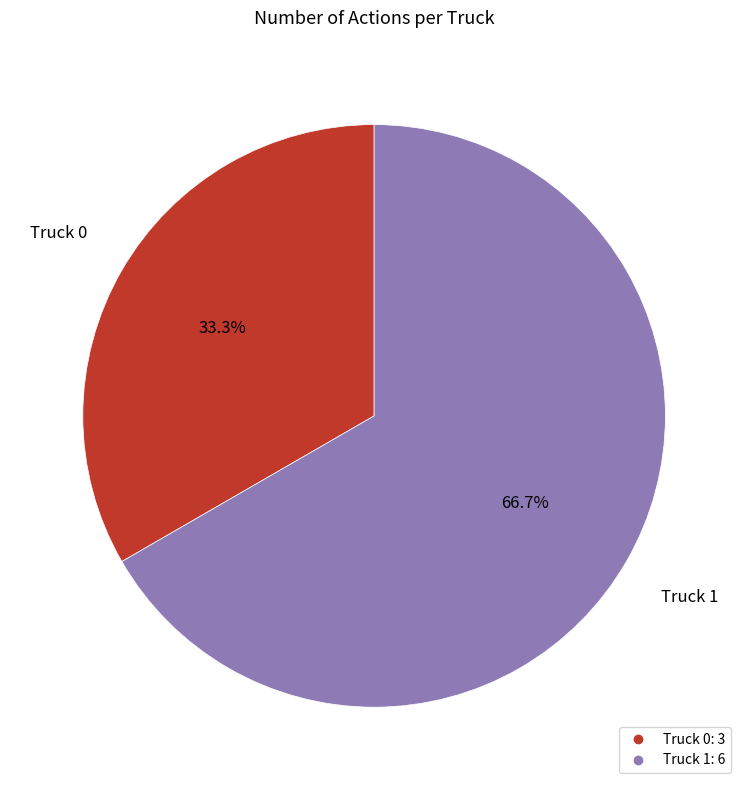

To the nearest percent, what is the average slice percentage?

50%